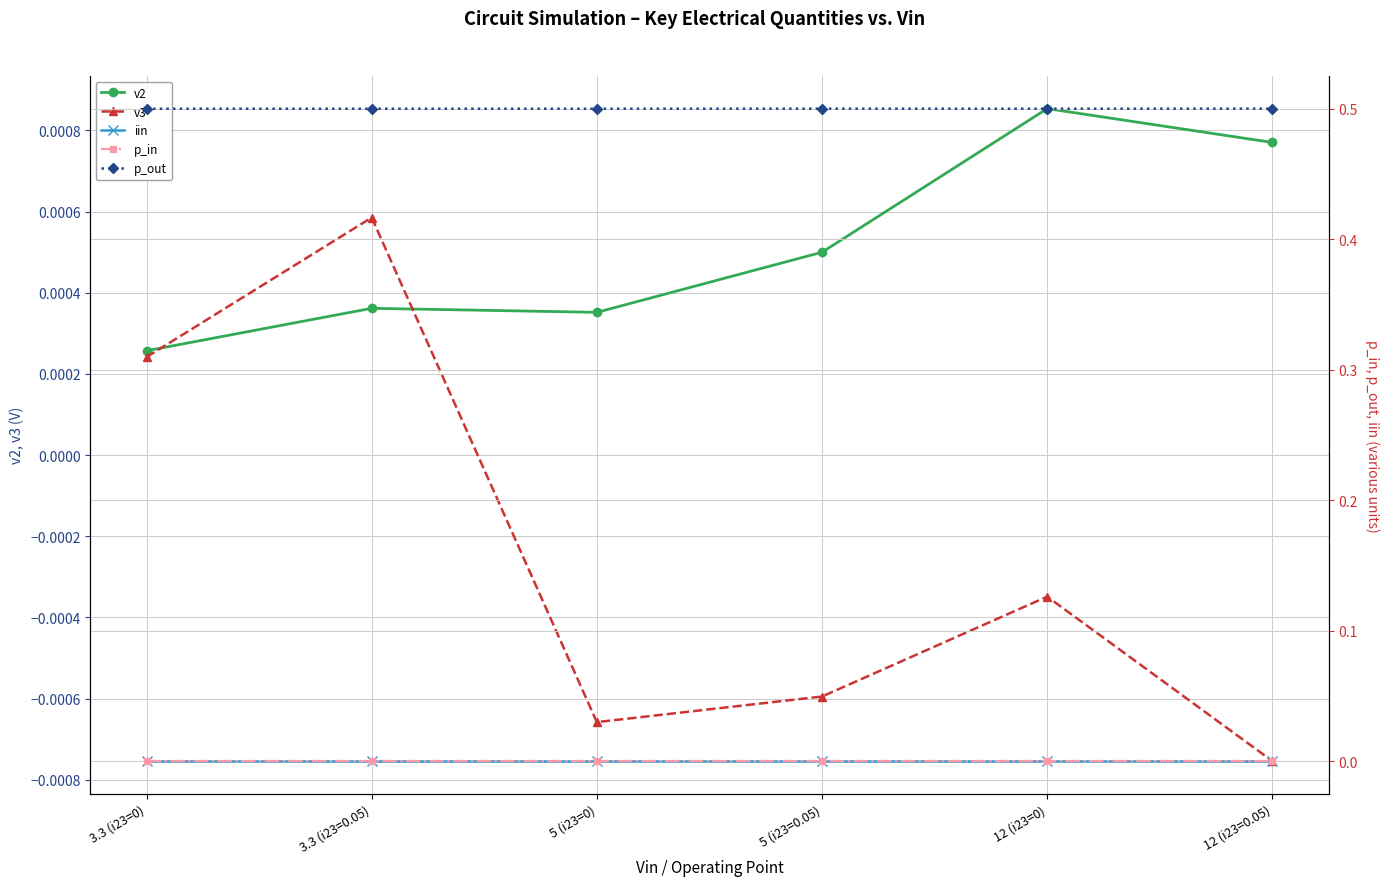

Which category has the lowest value across all series?

12 (i23=0.05)